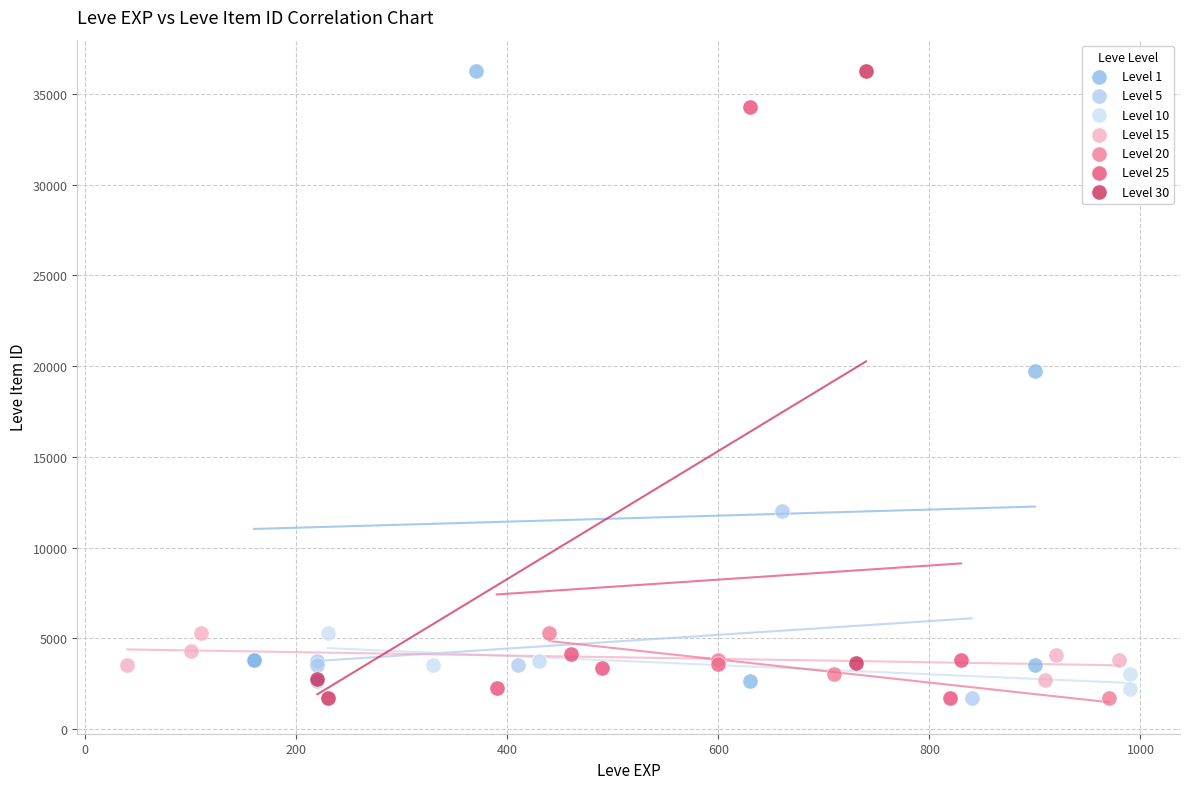

What are all the series names shown in the legend?

Level 1, Level 5, Level 10, Level 15, Level 20, Level 25, Level 30